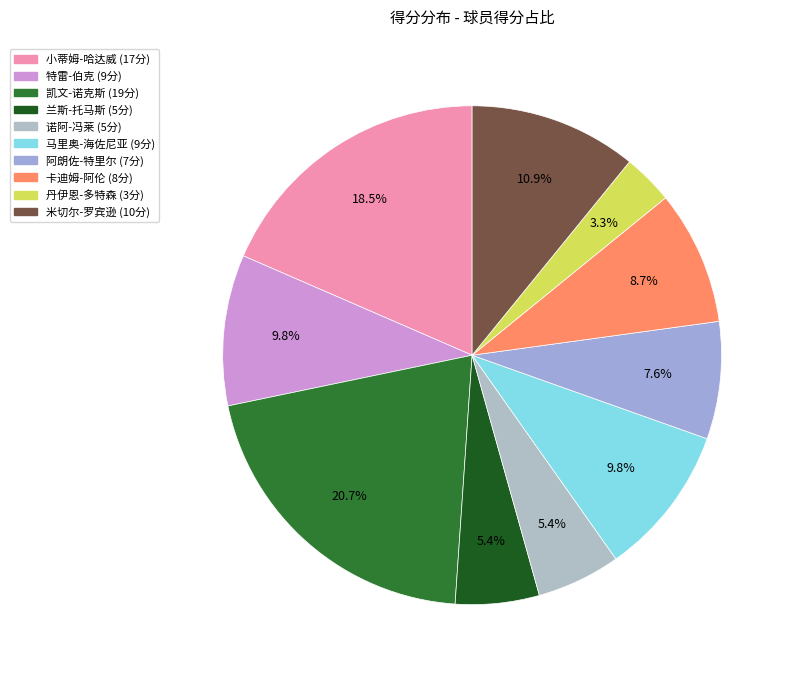

What is the largest slice in the pie chart?

凯文-诺克斯